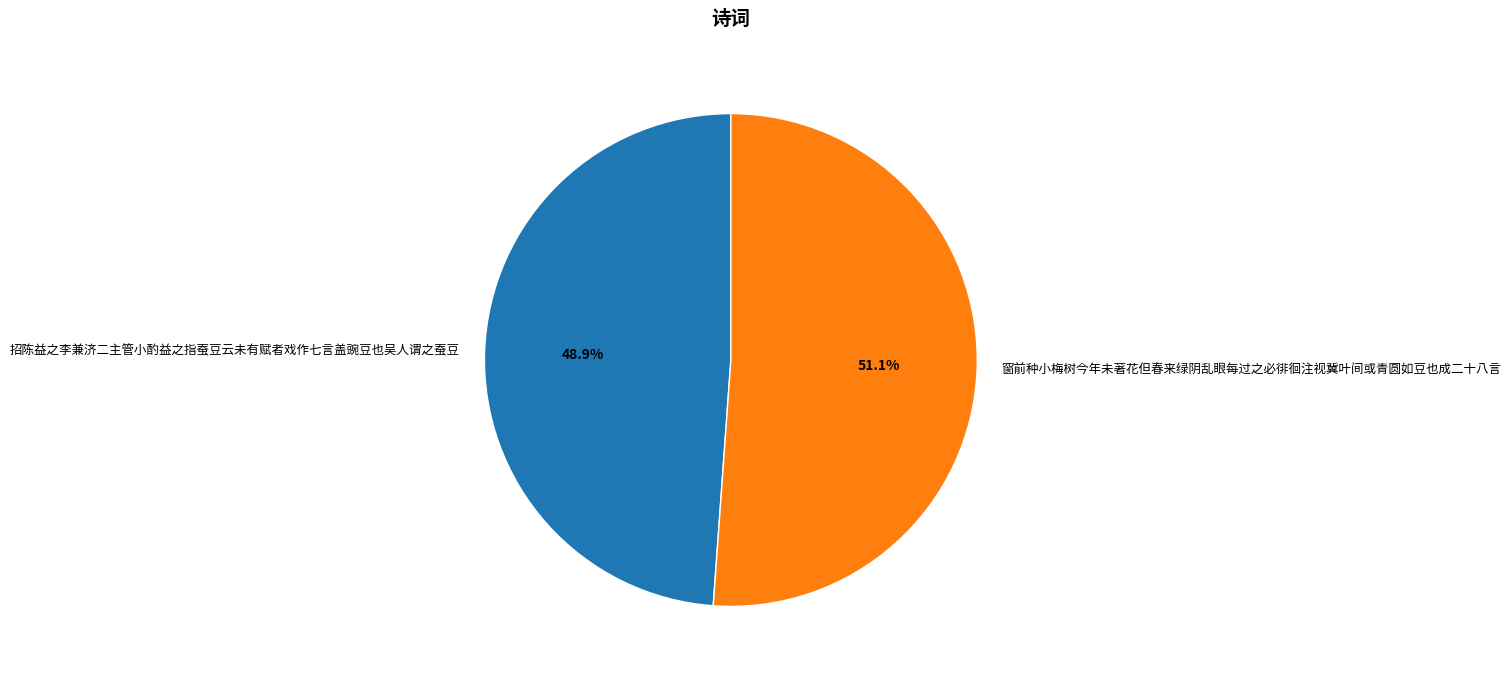

To the nearest percent, what is the combined percentage of 窗前种小梅树今年未著花但春来绿阴乱眼每过之必徘徊注视冀叶间或青圆如豆也成二十八言 and 招陈益之李兼济二主管小酌益之指蚕豆云未有赋者戏作七言盖豌豆也吴人谓之蚕豆?

100%